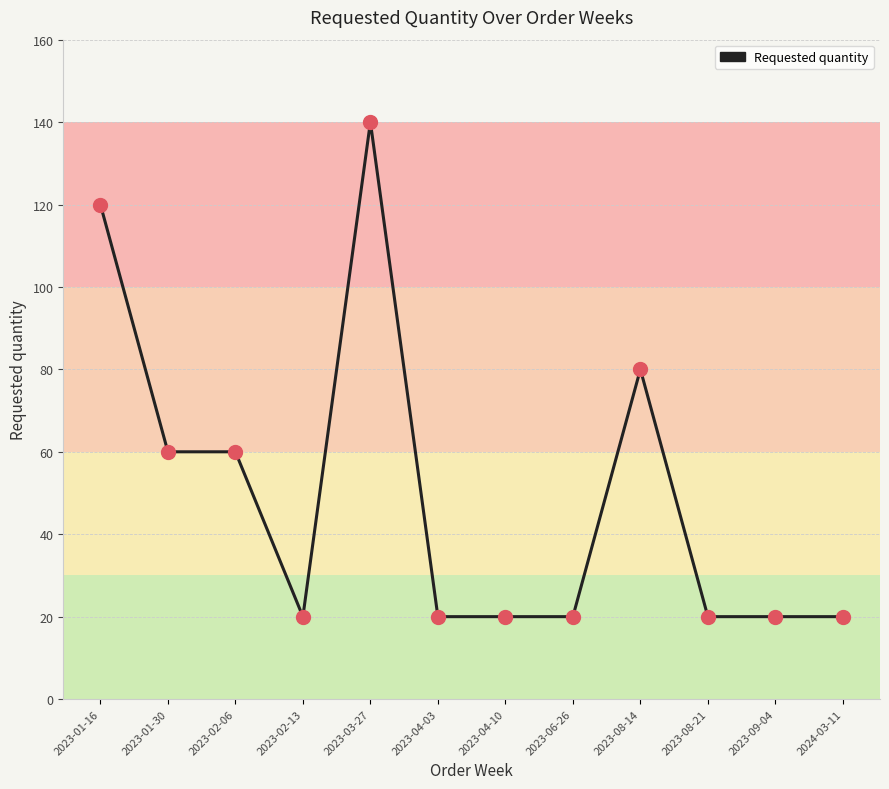

Which has a higher value, 2023-01-30 or 2023-08-21?

2023-01-30